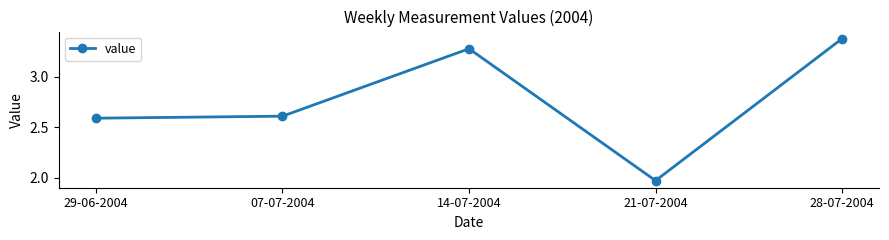

Does the chart have visible grid lines?

No